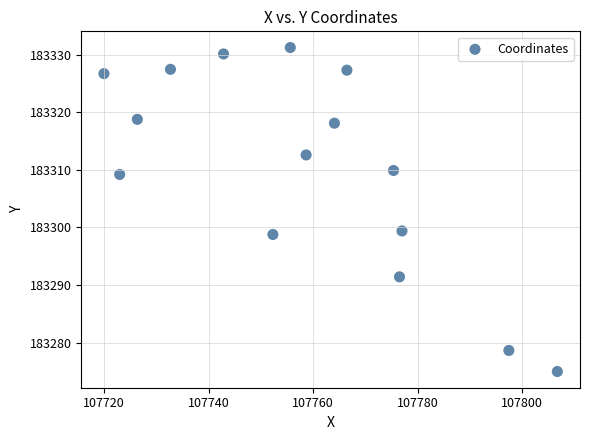

What is the range of X values (max minus min)?

86.7